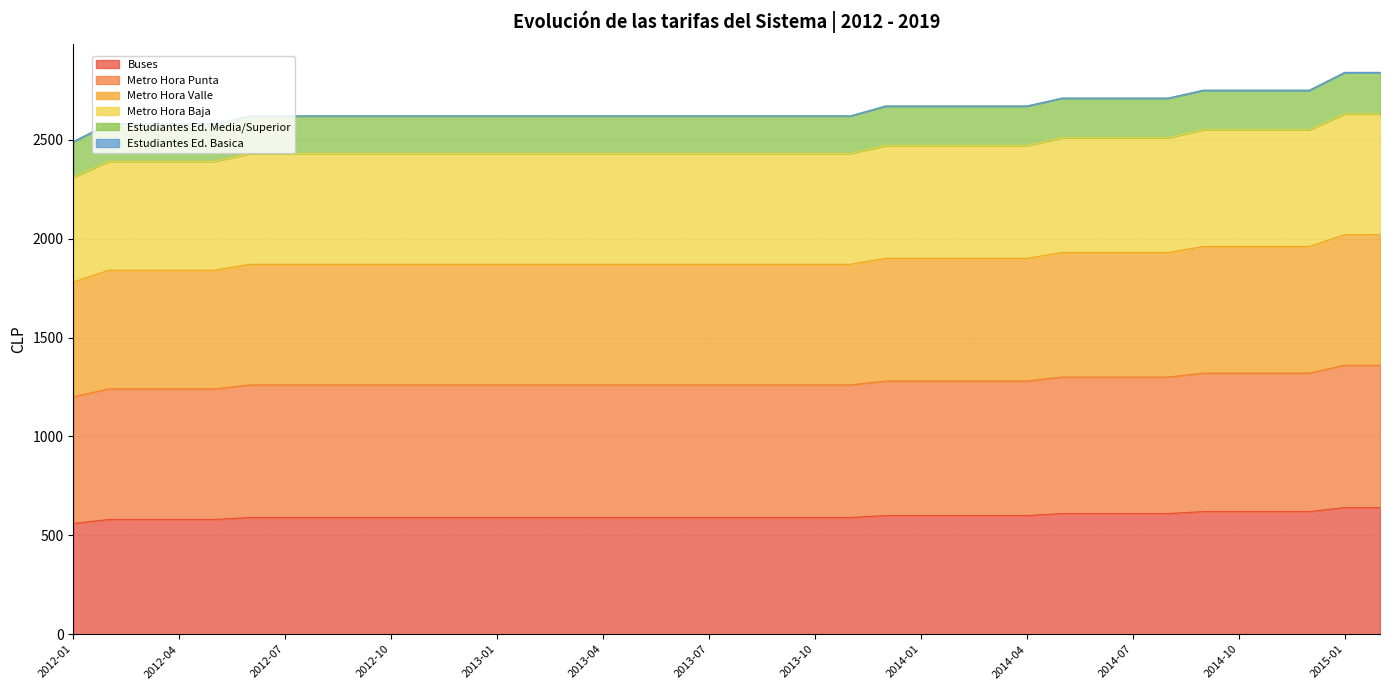

The value of Buses at 2015-01 is 640. True or false?

True